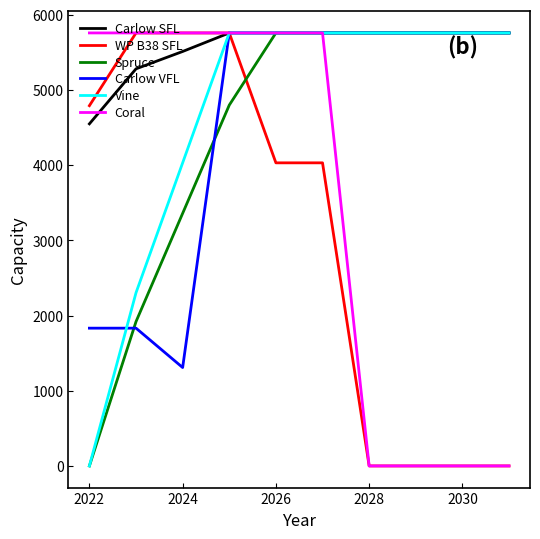

Which series has the largest total across all categories?

Carlow SFL